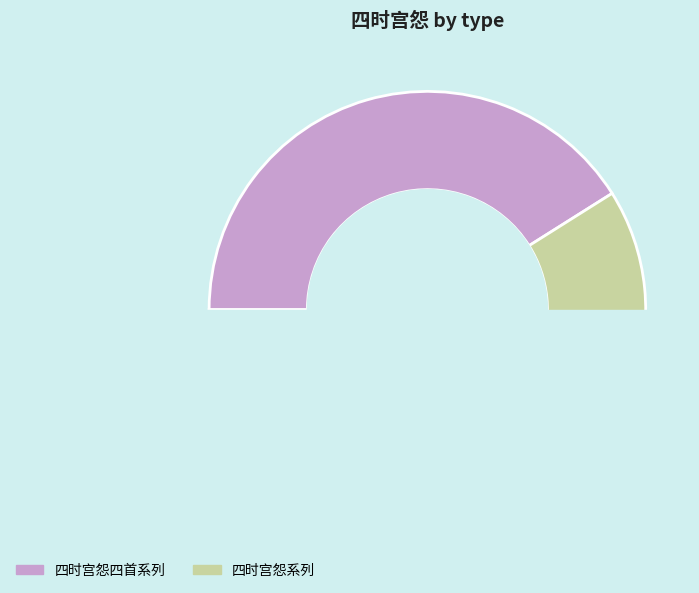

True or false: 四时宫怨 其四 accounts for 24% of the total.

False